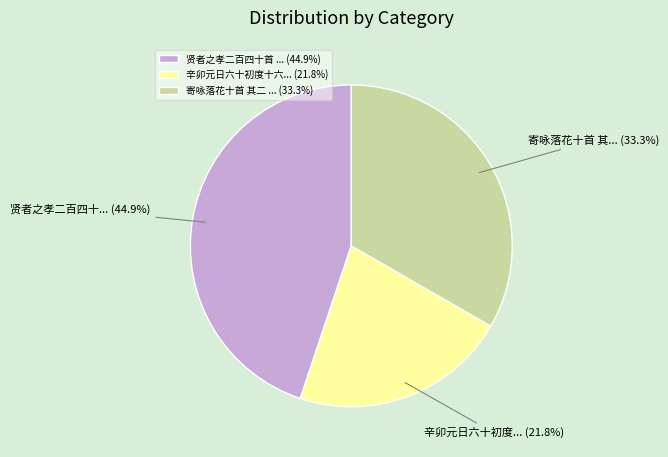

Count the number of slices in the pie.

3